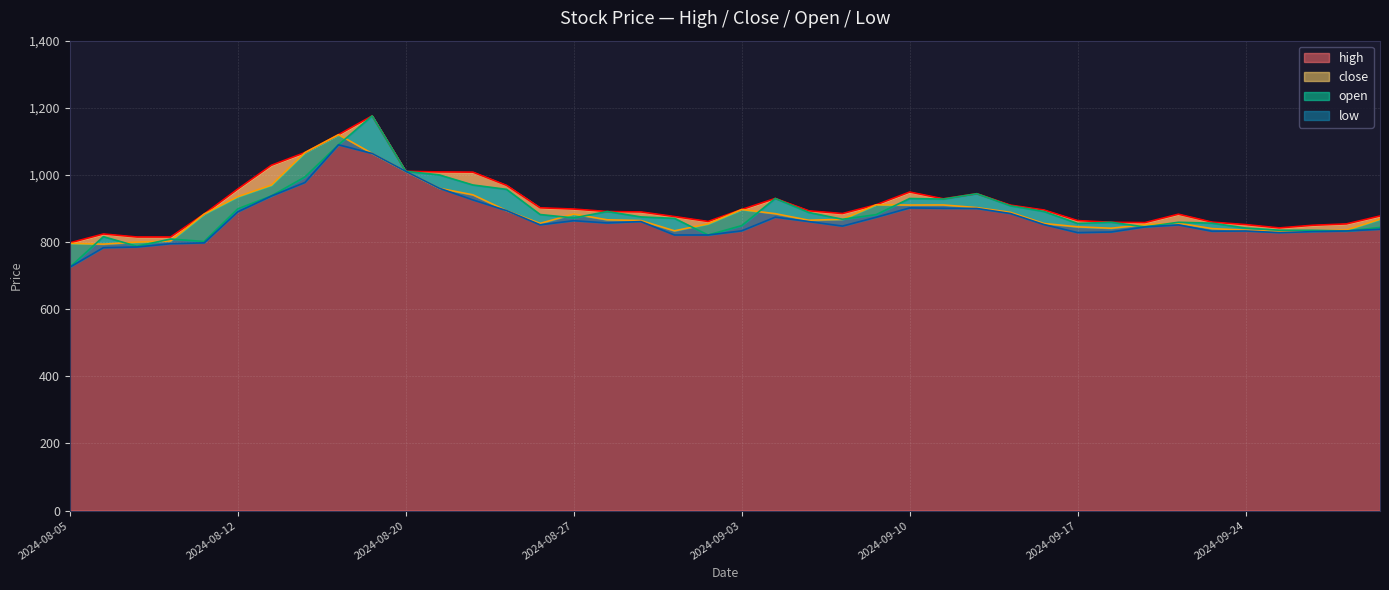

Between 2024-09-29 and 2024-08-13, which is larger?

2024-08-13